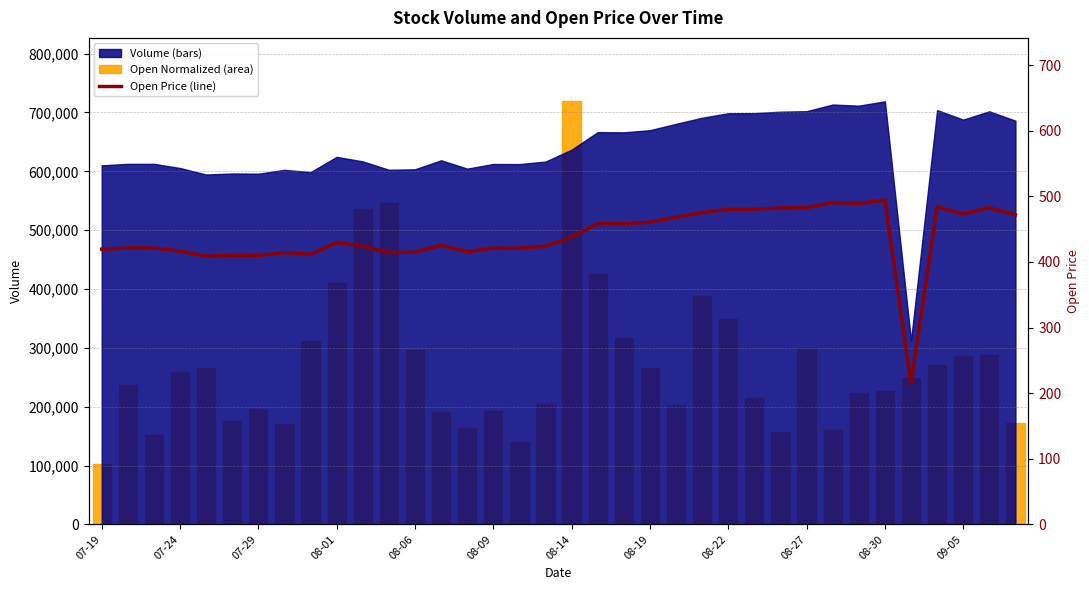

At how many categories does at least one series exceed 450544?

3